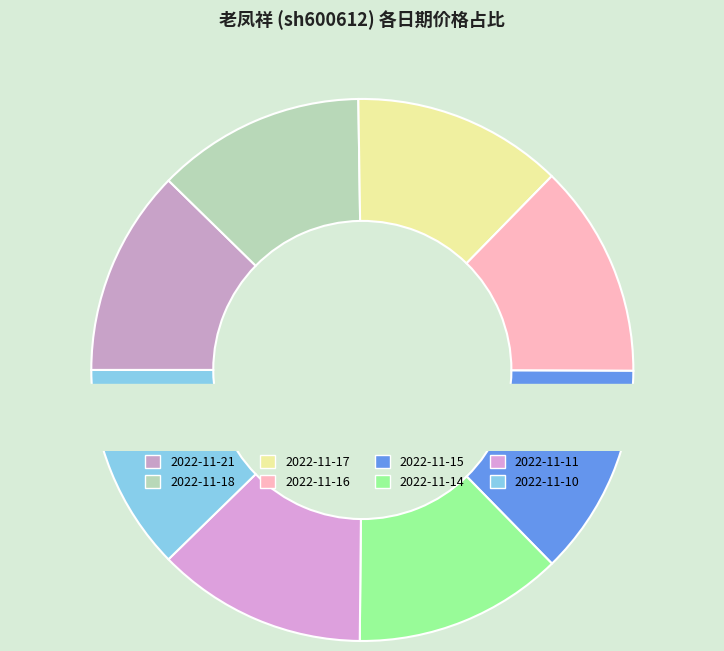

How many slices are in this pie chart?

8